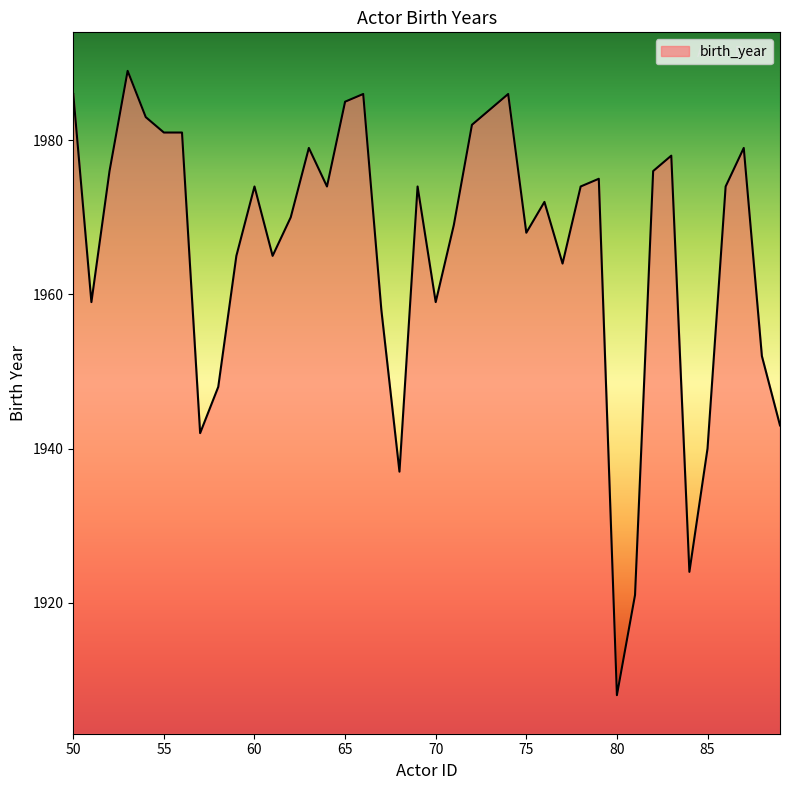

What is the difference between the maximum and minimum values?

81